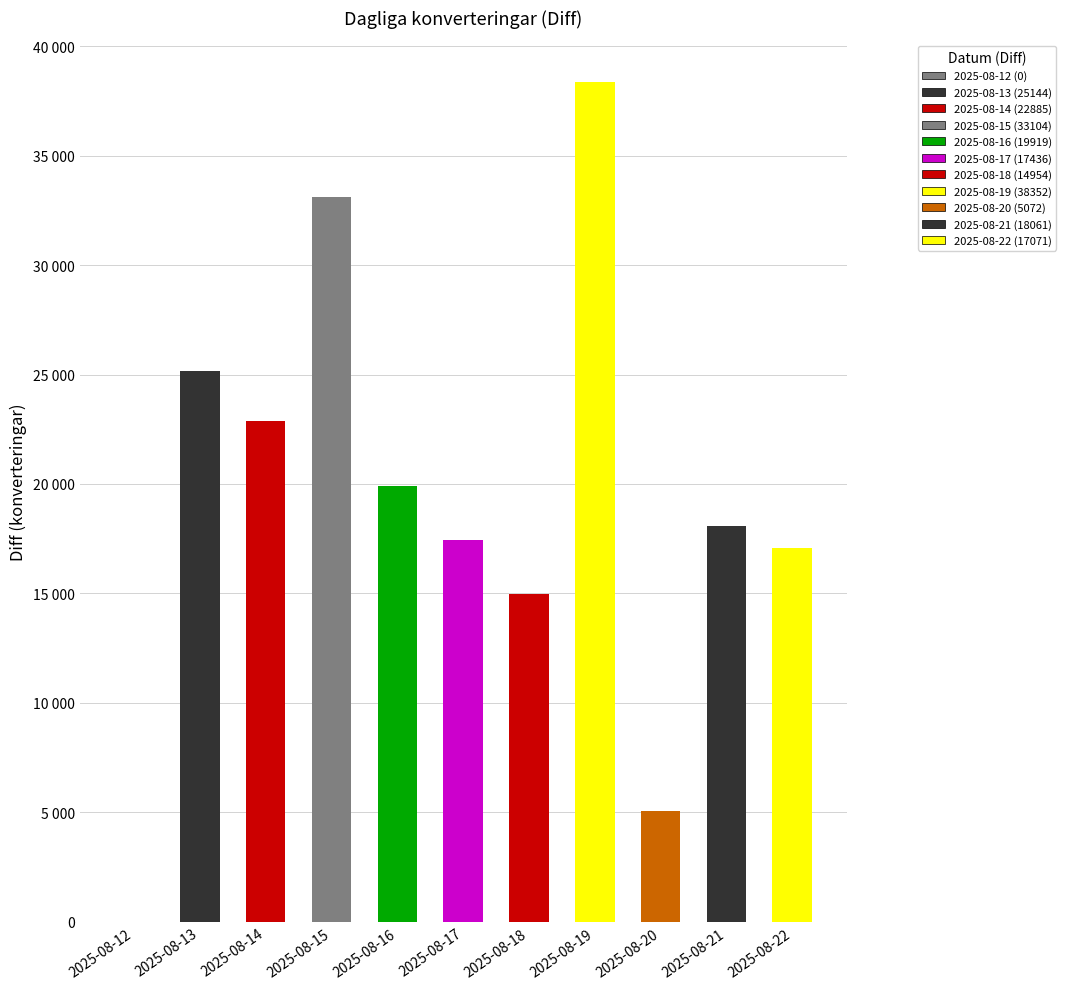

True or false: the data shows 17436 at 2025-08-17.

True